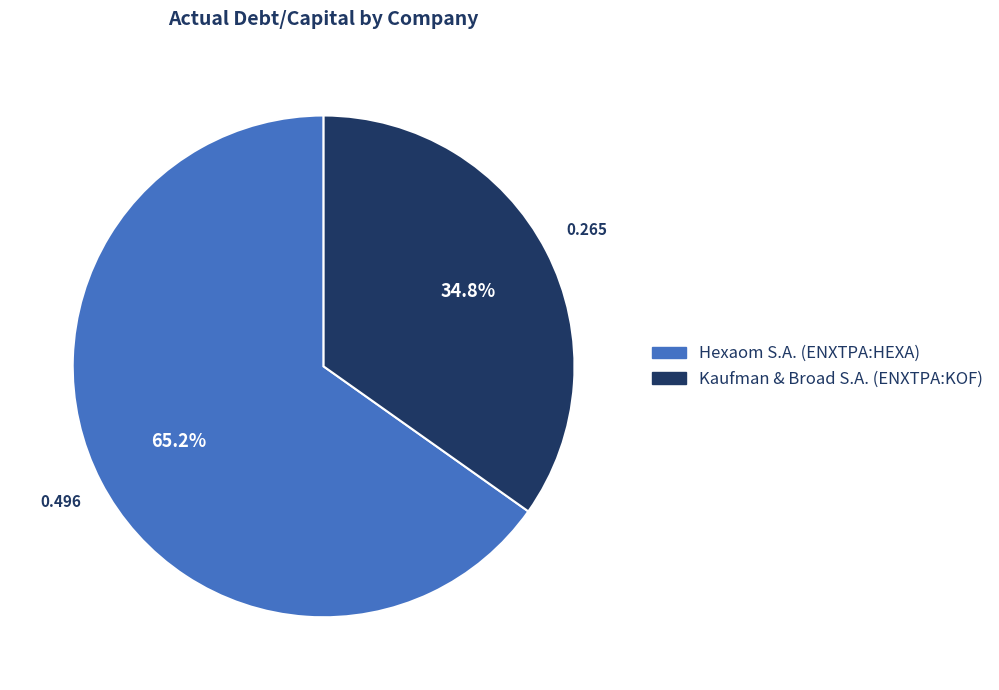

Between Kaufman & Broad S.A. (ENXTPA:KOF) and Hexaom S.A. (ENXTPA:HEXA), which is larger?

Hexaom S.A. (ENXTPA:HEXA)